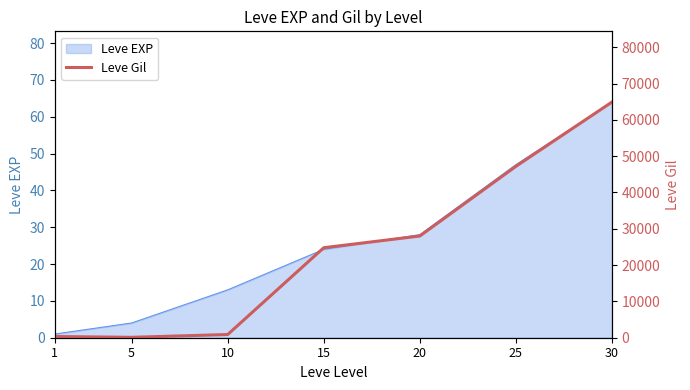

How many values are below 24790?

3